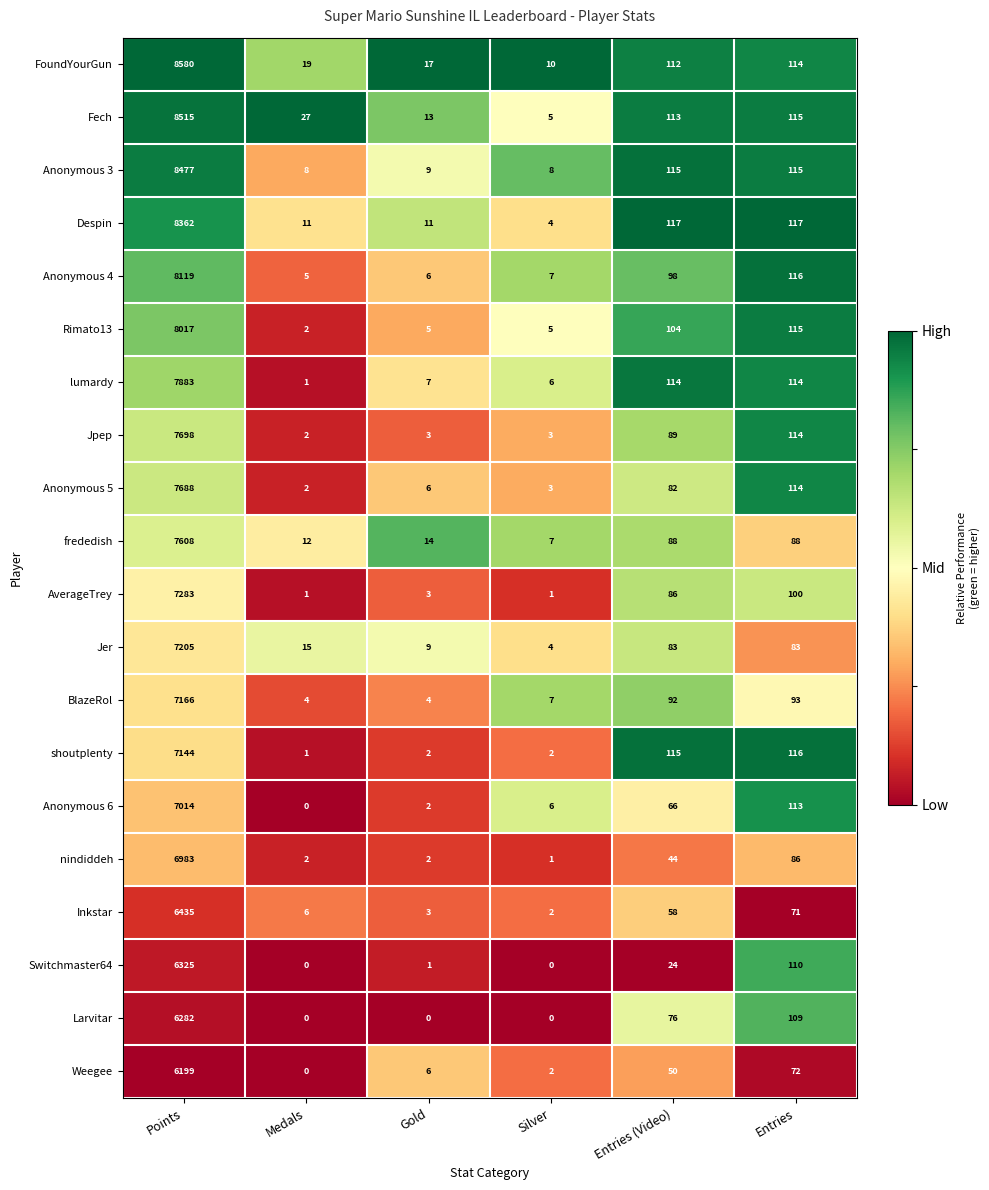

What is the average value of the Switchmaster64 series?

1077